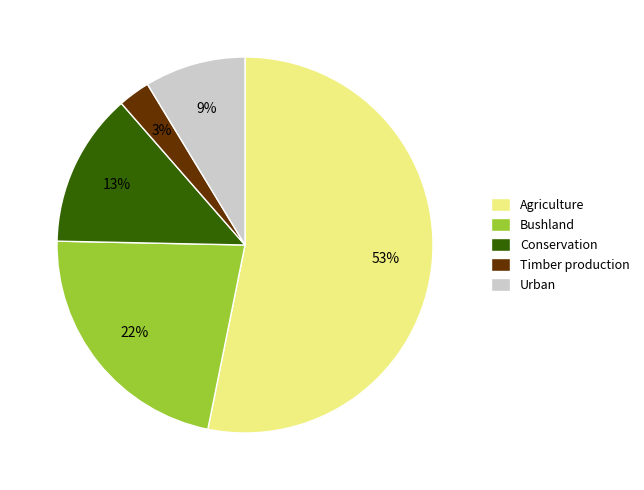

Between Bushland and Urban, which is larger?

Bushland